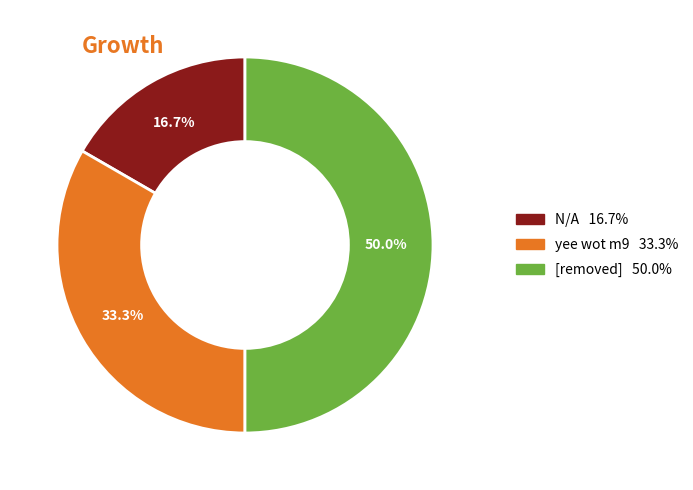

What is the total percentage of yee wot m9 and [removed]?

83.3%